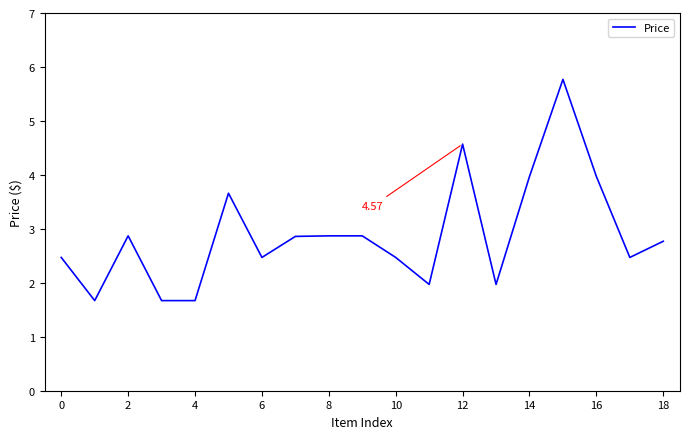

What is the difference between the maximum and minimum values?

4.1